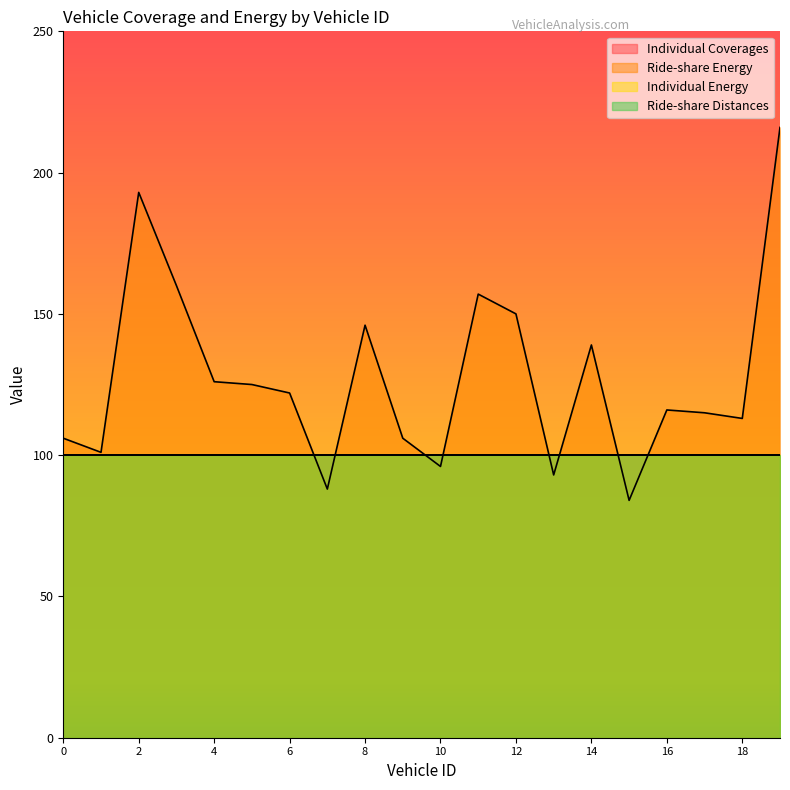

Reading right to left, transcribe all the data shown in this chart.

Individual Coverages: 100	100	100	100	100	100	100	100	100	100	100	100	100	100	100	100	100	100	100	100
Ride-share Energy: 216	113	115	116	84	139	93	150	157	96	106	146	88	122	125	126	160	193	101	106
Individual Energy: 100	100	100	100	100	100	100	100	100	100	100	100	100	100	100	100	100	100	100	100
Ride-share Distances: 100	100	100	100	100	100	100	100	100	100	100	100	100	100	100	100	100	100	100	100